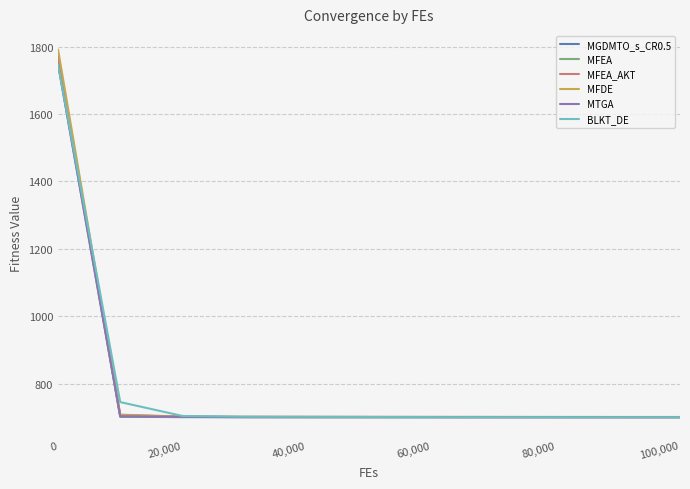

What is the maximum value shown in the chart?

1792.0